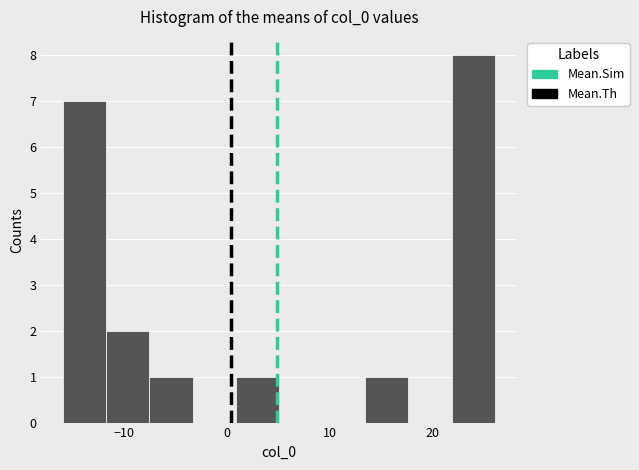

What is the height of the bar covering -8 to -3 on the x-axis? Neither the bar edges nor the heights are printed on the chart, so give them approximately, as read against the axes.

1